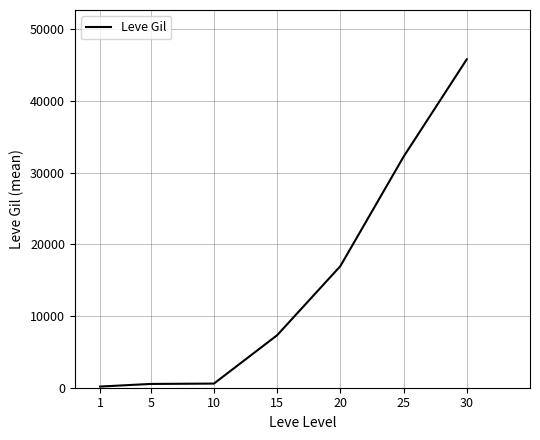

Is this an area chart (filled region under the line)?

No